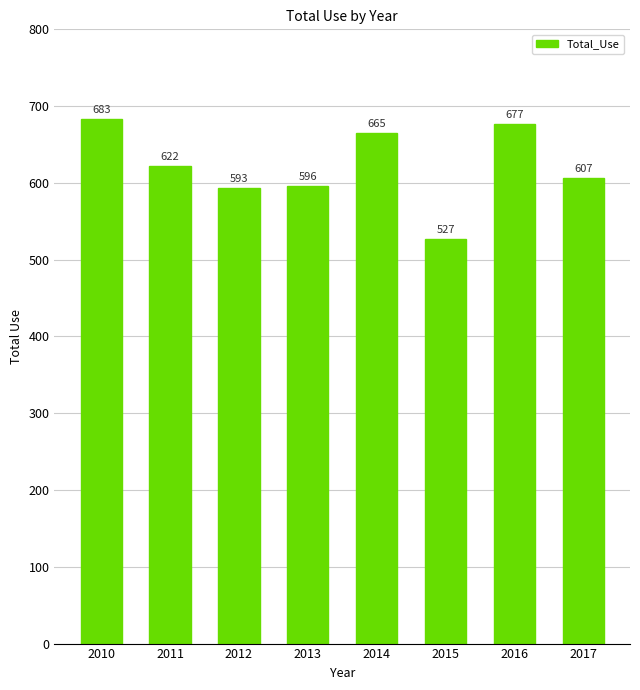

Does the chart contain stacked bars?

No